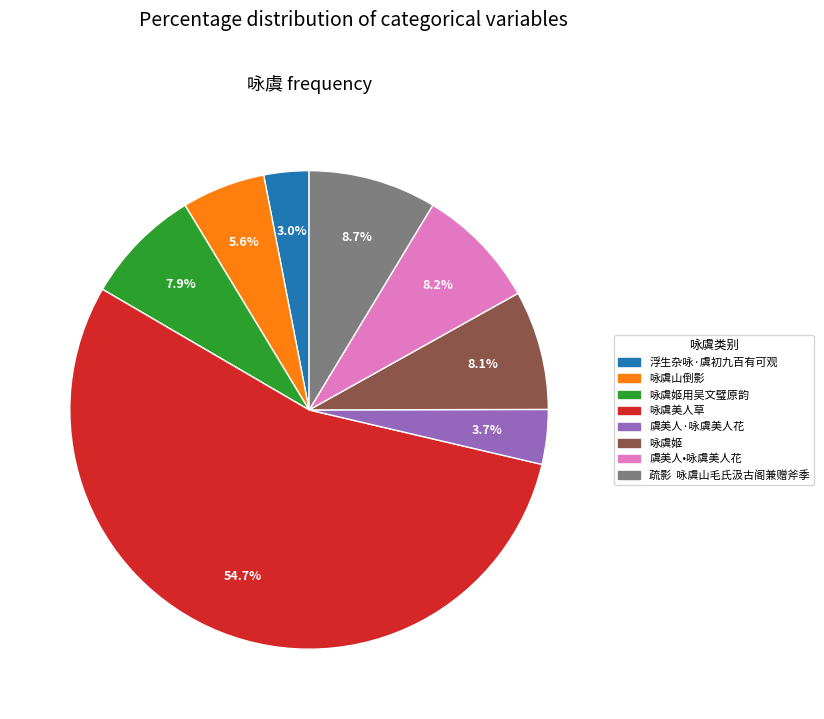

Is there a majority slice in this chart?

Yes